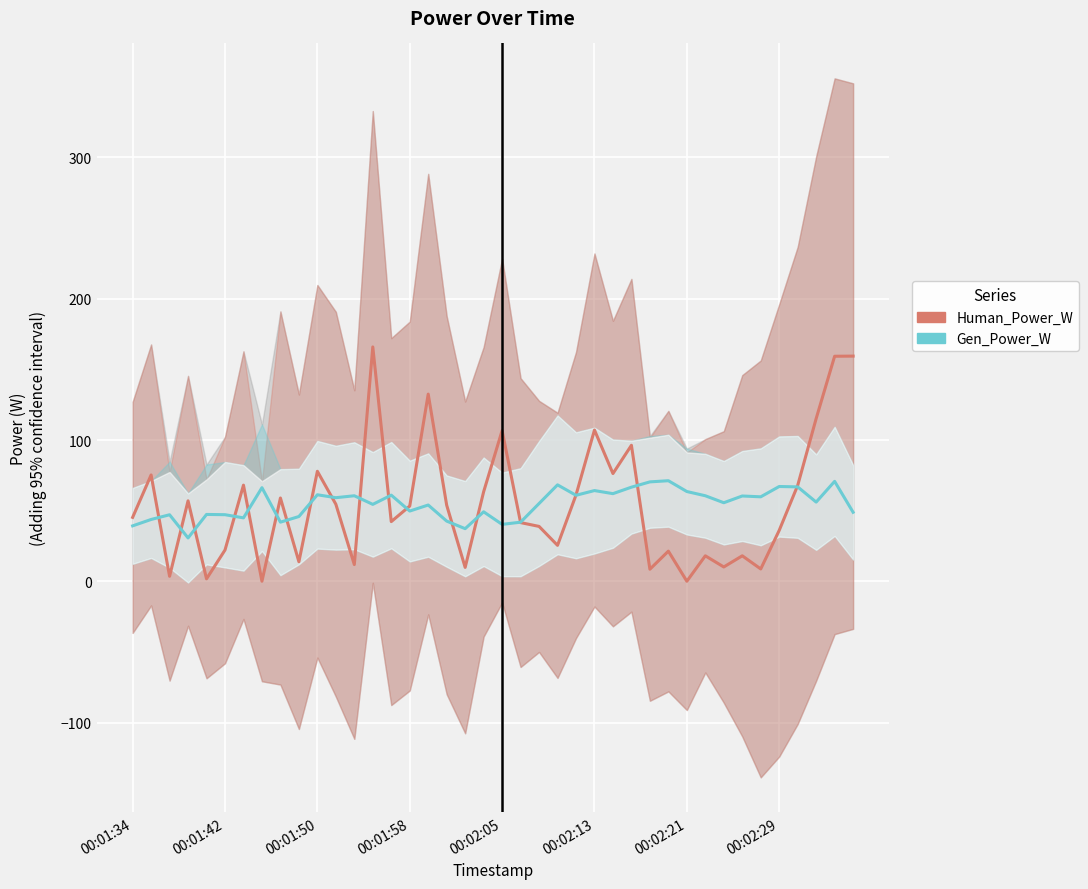

What is the minimum value shown in the chart?

0.1